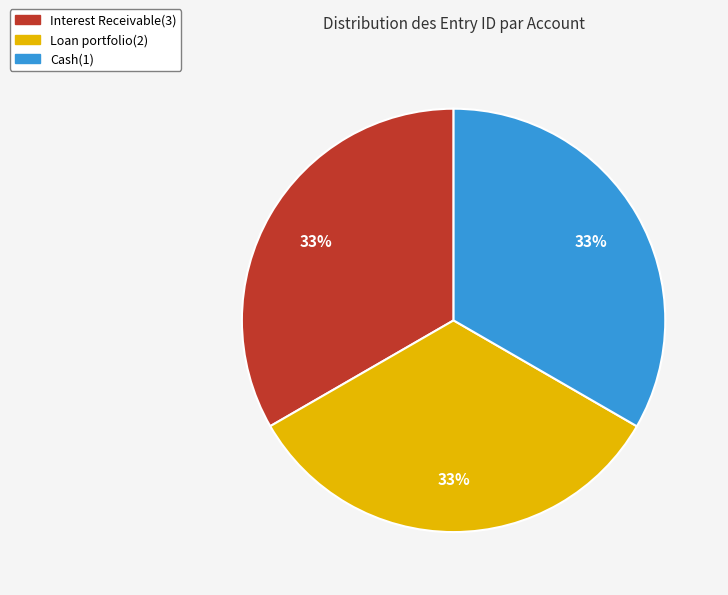

To the nearest percent, what portion does Loan portfolio(2) represent?

33%